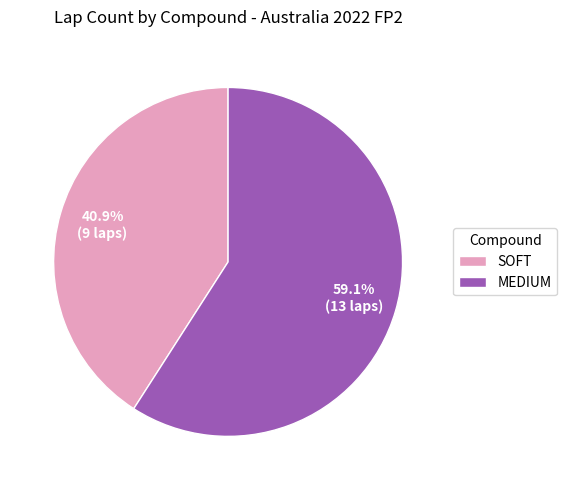

Which has a higher value, SOFT or MEDIUM?

MEDIUM